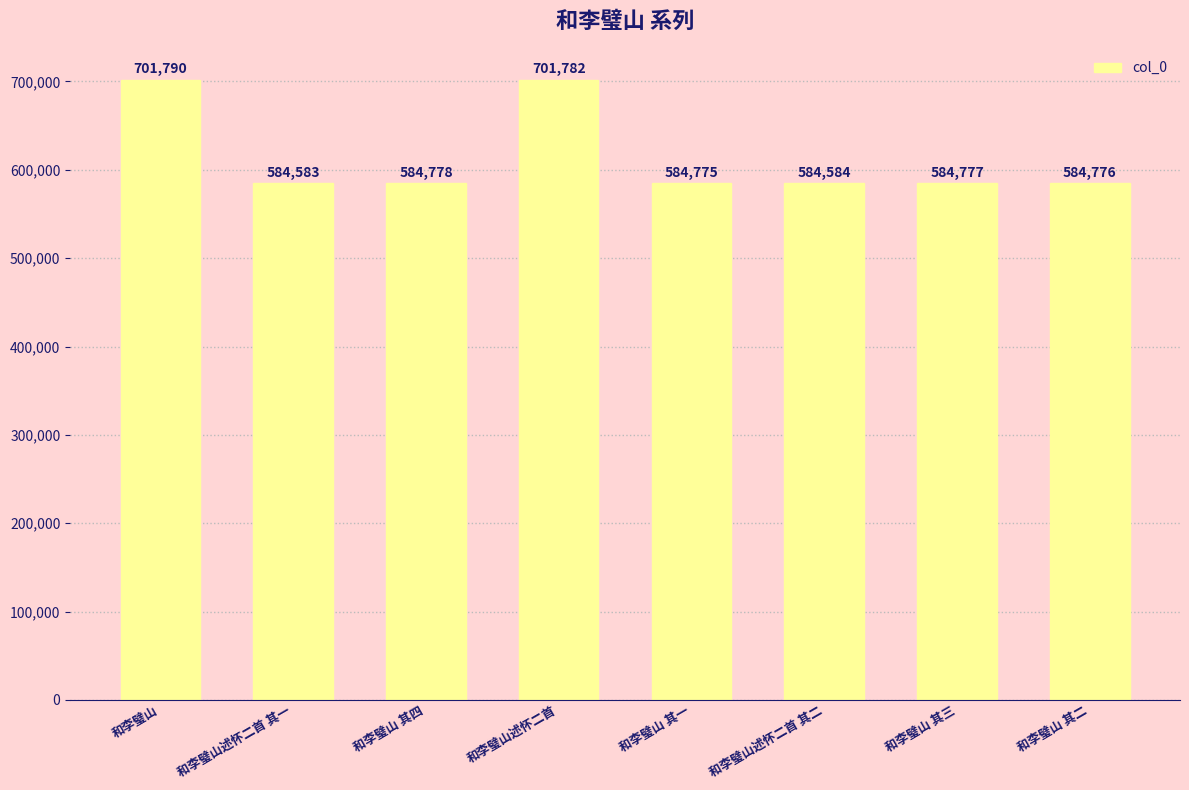

Reading right to left, what are all the values shown in this chart?

584776	584777	584584	584775	701782	584778	584583	701790